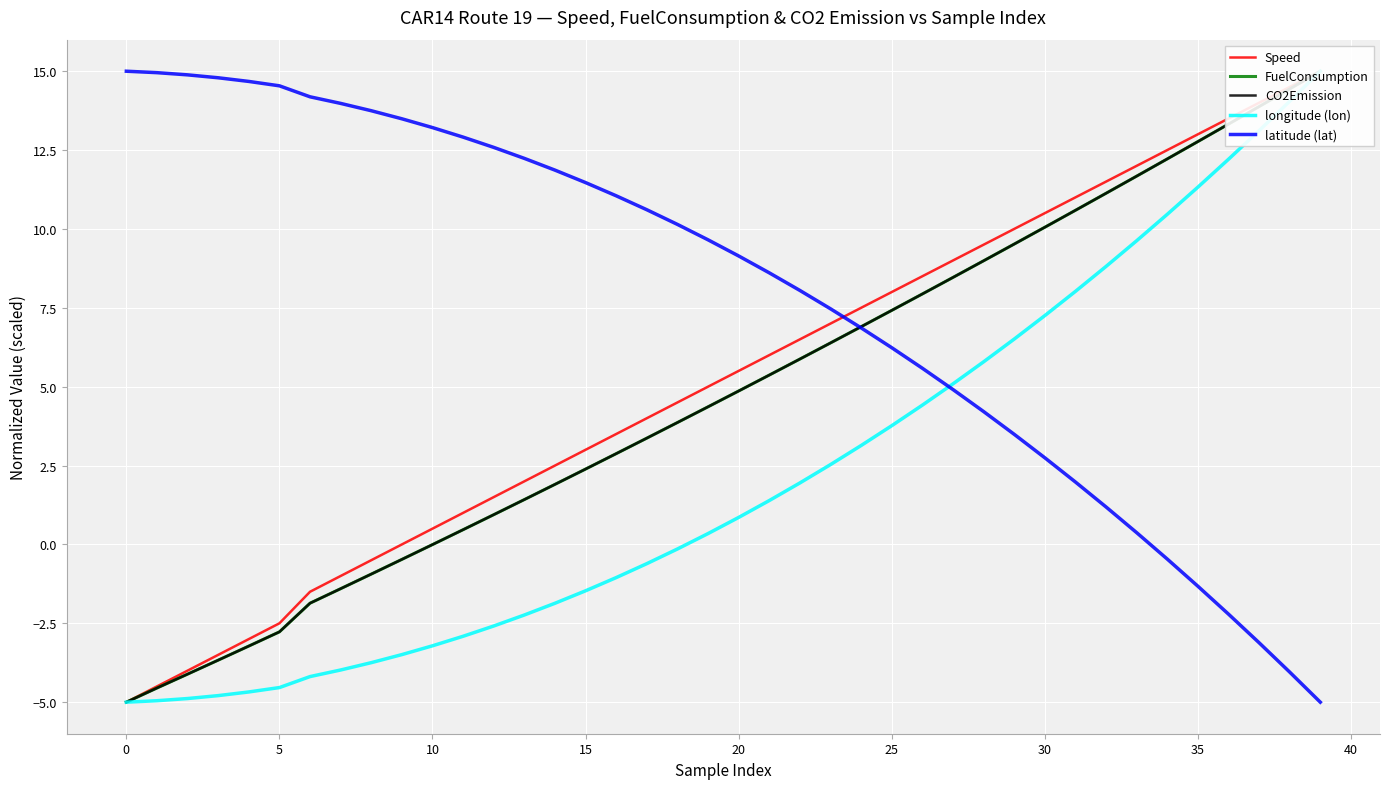

True or false: latitude (lat) has a value of 7.5 at 5.

False